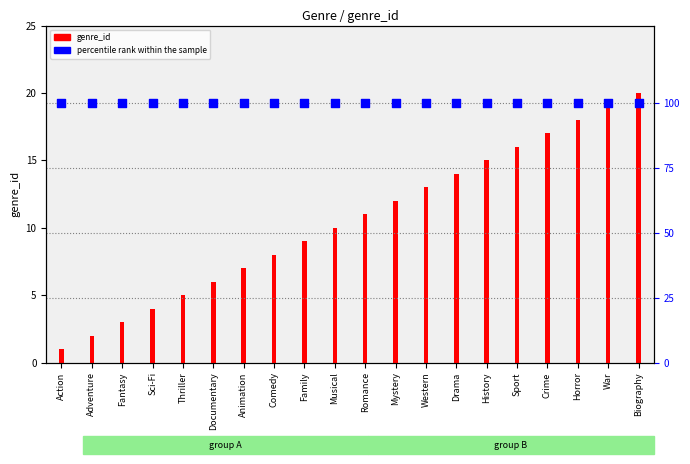

Is the value of percentile rank within the sample at Sport greater than the value of genre_id at Biography?

Yes